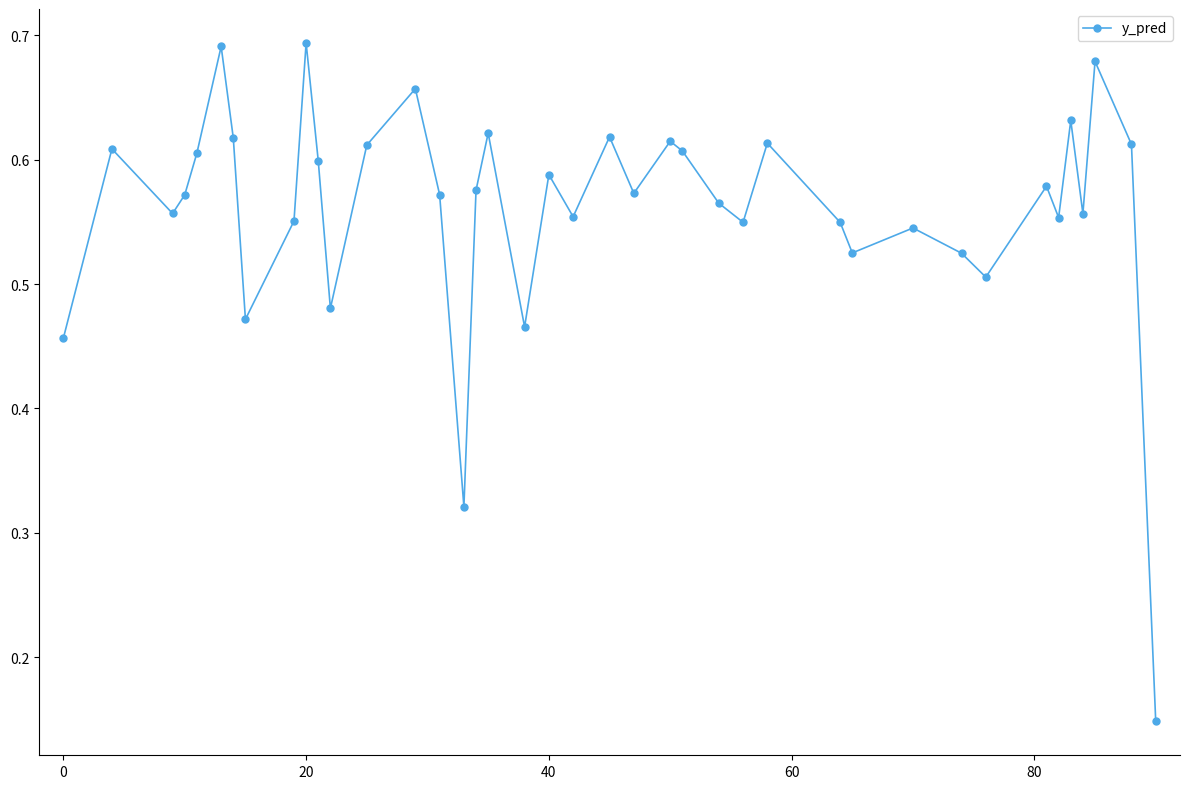

True or false: the data has more than 1 interior local peaks.

True